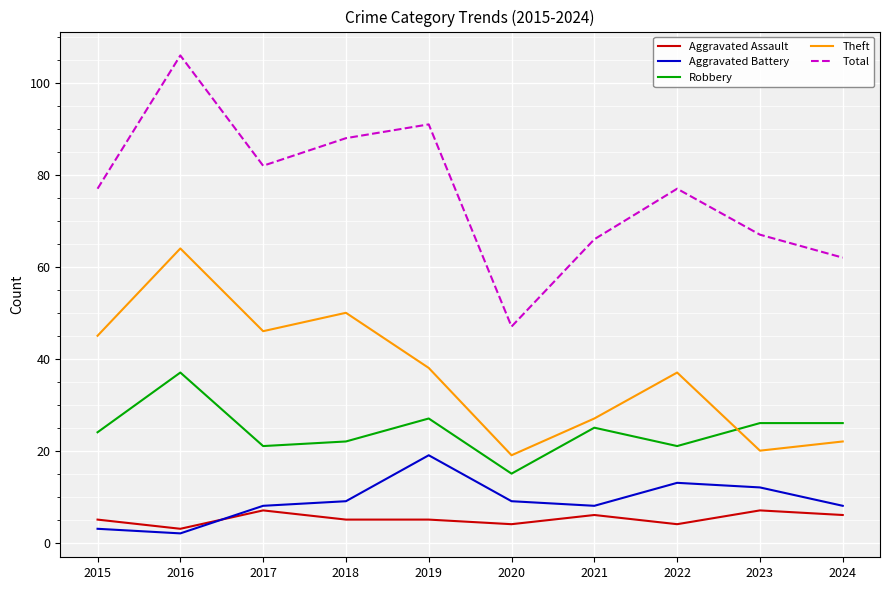

Which category has the lowest value in the Theft series?

2020